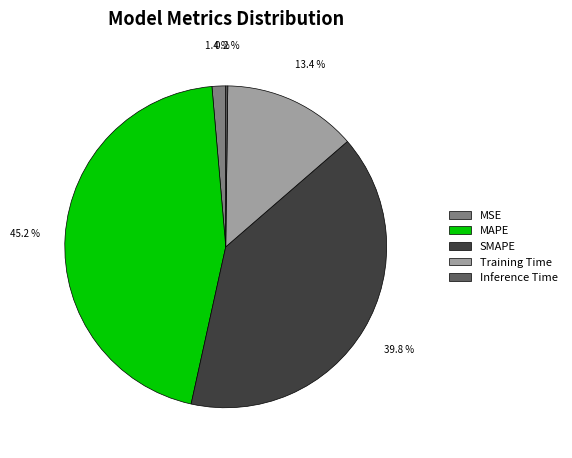

Which category has the biggest portion of the pie?

MAPE